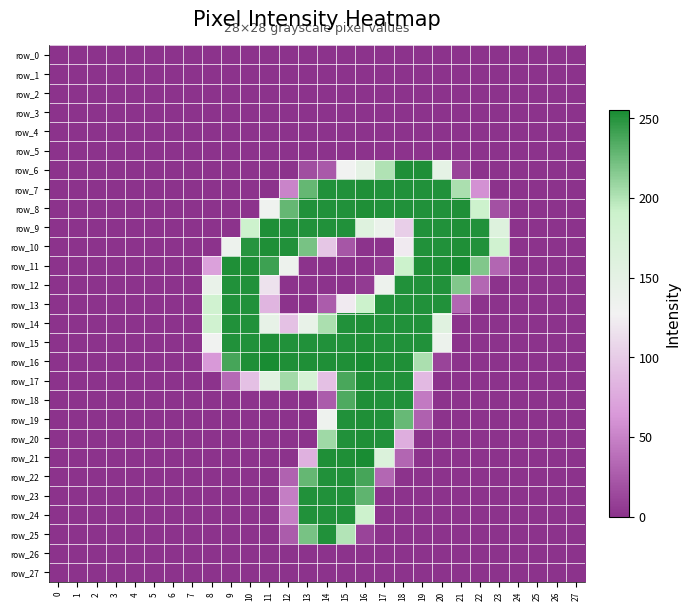

How many categories are shown in the chart?

28